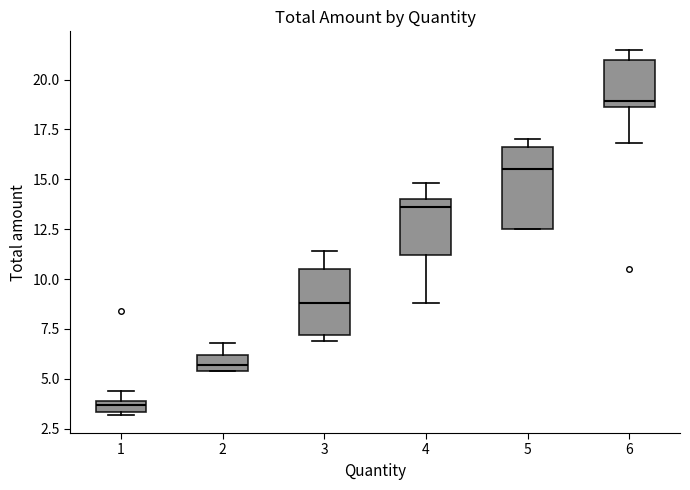

Where does the median line of the box at x = 5 sit on the y-axis? The values are not printed on the chart, so give them approximately, as read against the axis.

15.5